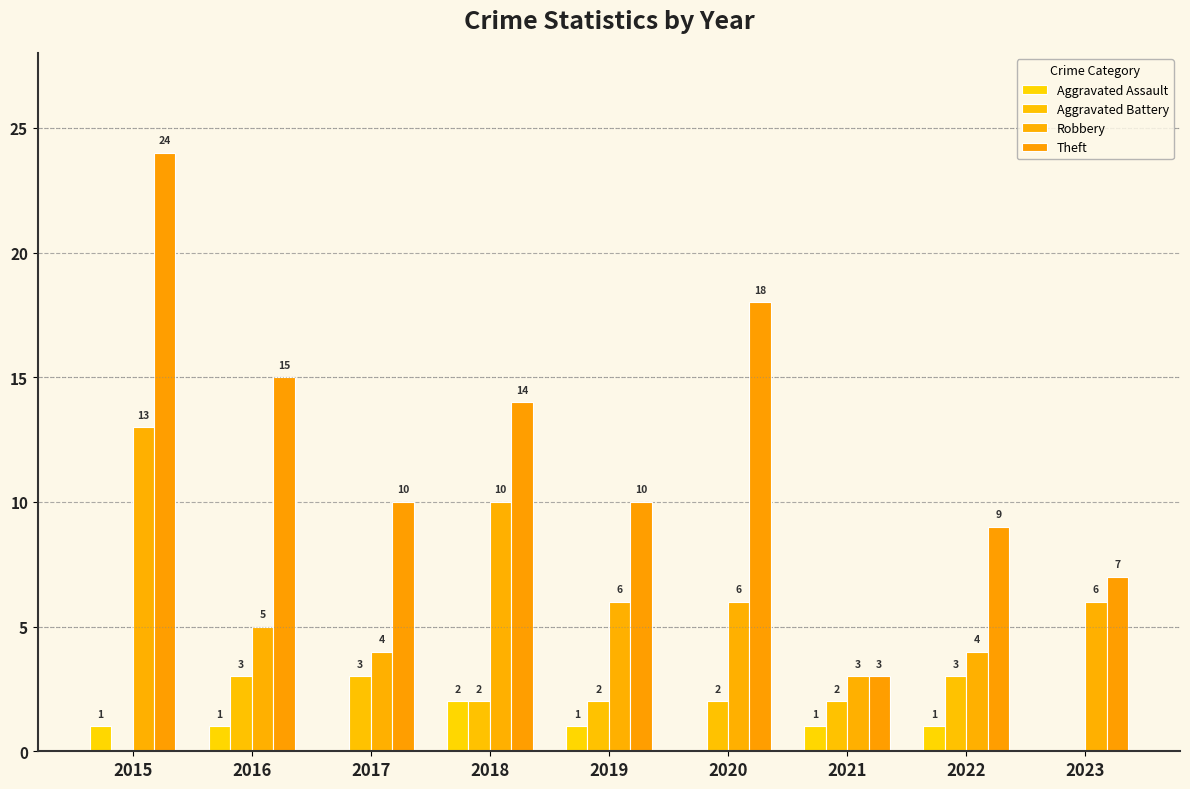

Which series has the widest spread of values?

Theft